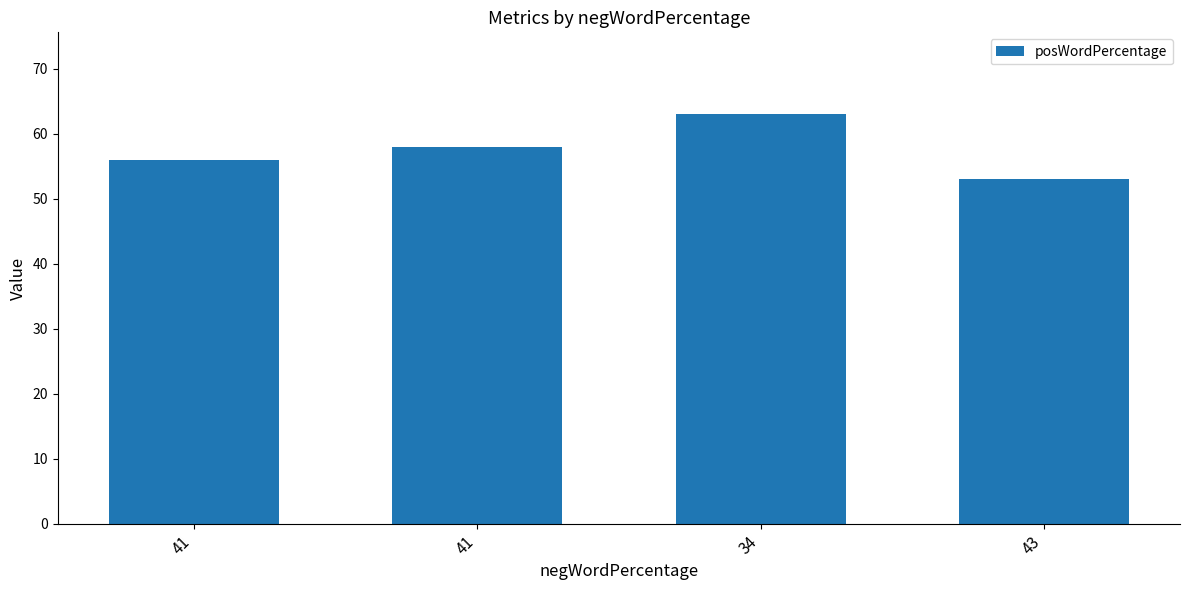

What is the difference between the second highest and minimum values?

5